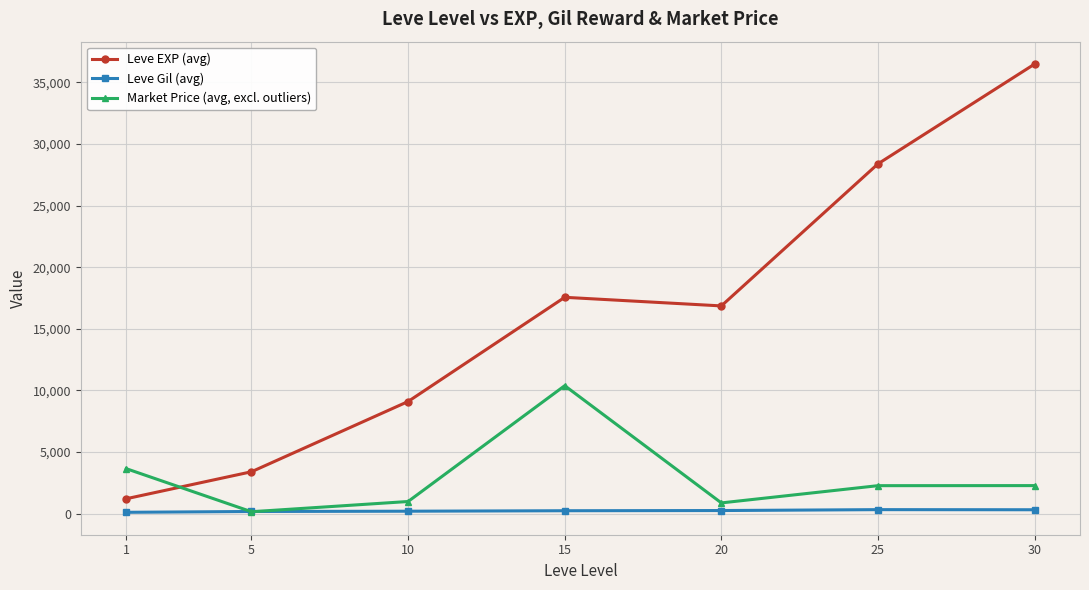

What is the average value of the Leve Gil (avg) series?

235.0